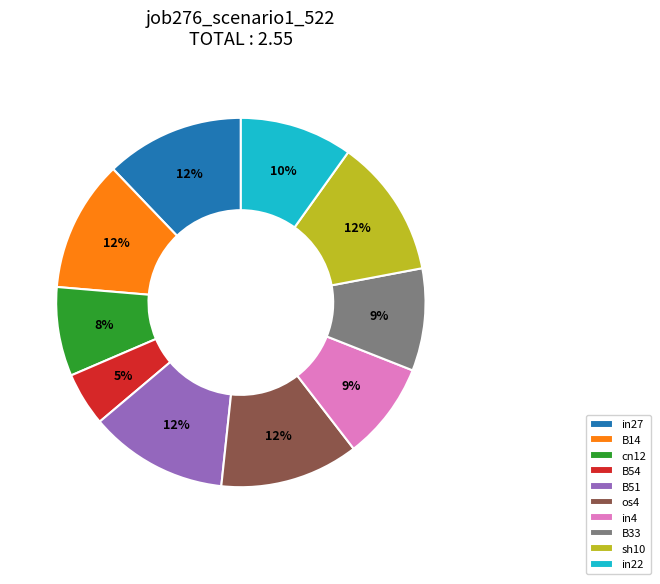

Is it true that in22 is 10% of the pie?

True